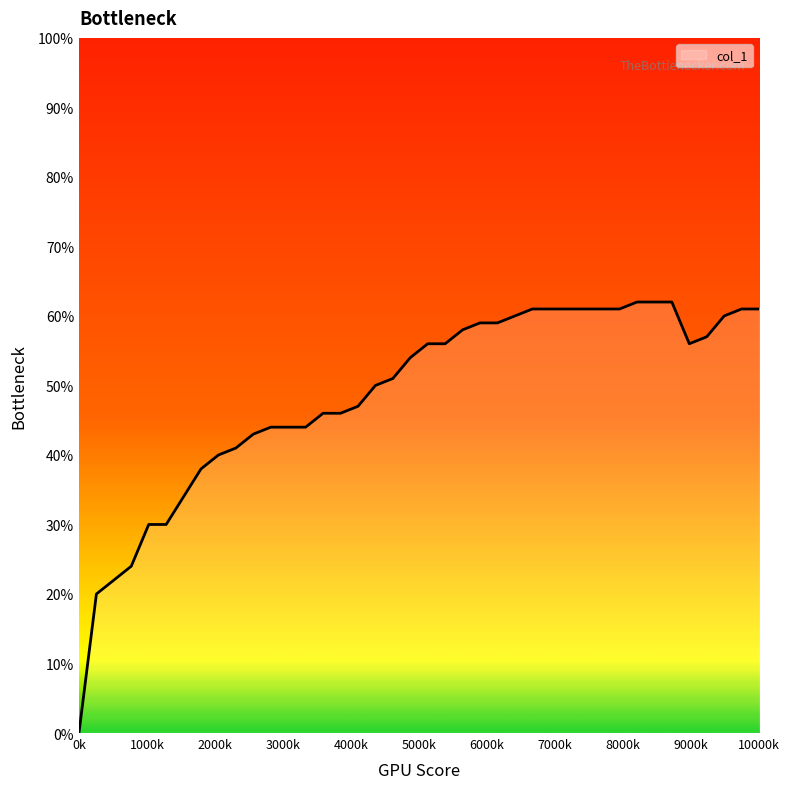

What is the value of the 37th point from the left?

0.6